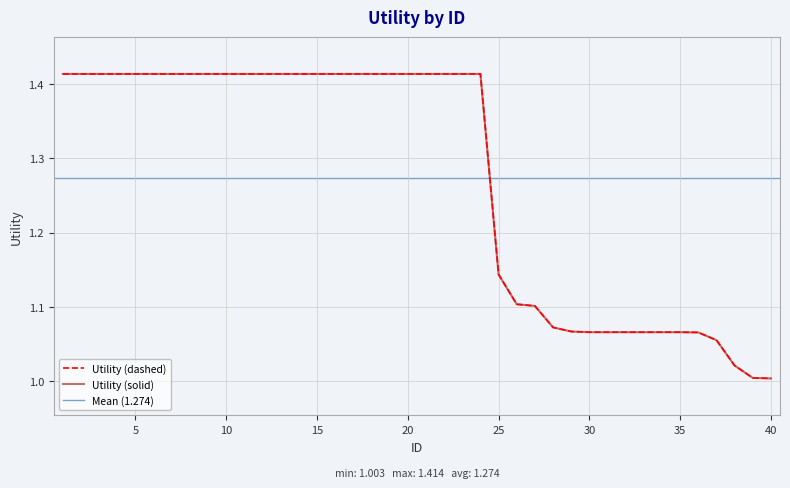

Reading right to left, extract all data points from this chart.

40=1.0	39=1.0	38=1.0	37=1.1	36=1.1	35=1.1	34=1.1	33=1.1	32=1.1	31=1.1	30=1.1	29=1.1	28=1.1	27=1.1	26=1.1	25=1.1	24=1.4	23=1.4	22=1.4	21=1.4	20=1.4	19=1.4	18=1.4	17=1.4	16=1.4	15=1.4	14=1.4	13=1.4	12=1.4	11=1.4	10=1.4	9=1.4	8=1.4	7=1.4	6=1.4	5=1.4	4=1.4	3=1.4	2=1.4	1=1.4